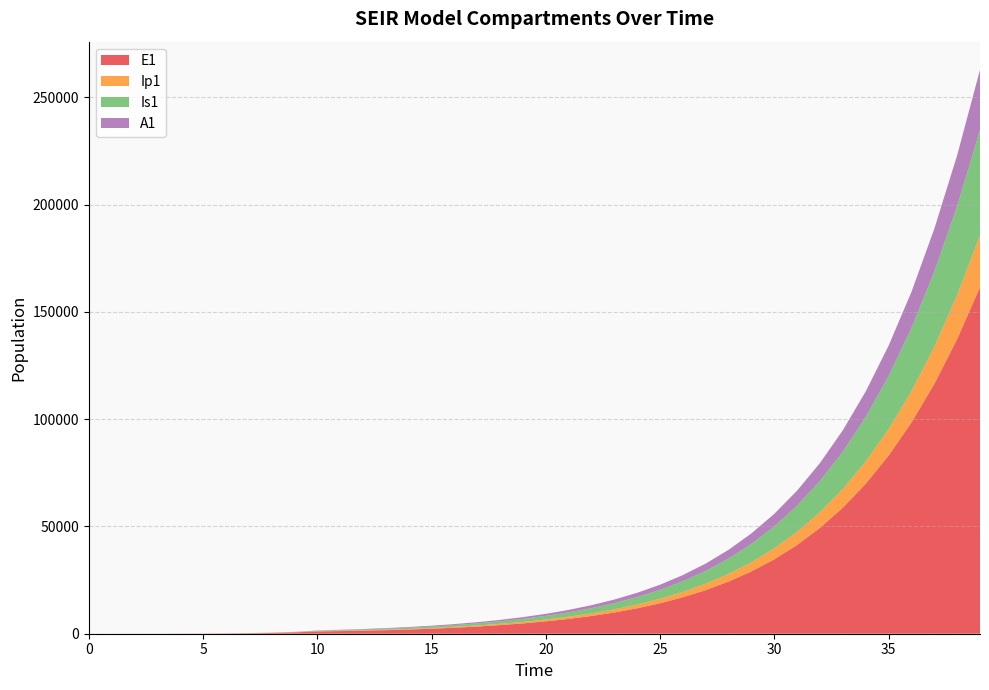

Reading left to right, what are all the values shown in this chart?

E1: 0=0.0	1=6.4	2=13.2	3=23.4	4=40.6	5=70.1	6=120.8	7=208.4	8=359.3	9=619.5	10=1068.2	11=1228.0	12=1397.8	13=1642.1	14=1953.4	15=2334.9	16=2795.8	17=3349.6	18=4013.7	19=4809.5	20=5762.6	21=6903.8	22=8269.8	23=9904.2	24=11859.0	25=14195.9	26=16988.0	27=20321.5	28=24298.1	29=29037.1	30=34678.1	31=41382.9	32=49338.6	33=58759.3	34=69887.5	35=82994.3	36=98377.9	37=116359.0	38=137272.5	39=161454.1
Ip1: 0=0.0	1=0.5	2=1.4	3=2.7	4=4.9	5=8.5	6=14.7	7=25.4	8=43.8	9=75.6	10=130.3	11=182.8	12=211.6	13=246.0	14=290.0	15=344.9	16=412.1	17=493.2	18=590.8	19=707.9	20=848.2	21=1016.3	22=1217.5	23=1458.3	24=1746.4	25=2091.0	26=2502.8	27=2994.8	28=3582.0	29=4282.4	30=5116.8	31=6109.6	32=7289.2	33=8688.2	34=10343.8	35=12298.1	36=14597.9	37=17294.6	38=20442.8	39=24099.5
Is1: 0=5.0	1=4.1	2=4.1	3=5.1	4=7.5	5=11.9	6=19.8	7=33.6	8=57.5	9=98.8	10=170.1	11=260.6	12=358.5	13=455.7	14=559.5	15=677.2	16=814.8	17=978.1	18=1173.0	19=1406.2	20=1685.4	21=2019.8	22=2420.2	23=2899.7	24=3473.7	25=4160.6	26=4982.3	27=5964.8	28=7138.9	29=8541.3	30=10214.8	31=12210.1	32=14586.5	33=17413.0	34=20769.5	35=24748.1	36=29453.5	37=35003.6	38=41529.4	39=49173.7
A1: 0=0.0	1=0.3	2=1.0	3=2.1	4=4.1	5=7.4	6=13.1	7=22.8	8=39.5	9=68.3	10=117.8	11=173.0	12=220.2	13=269.7	14=325.7	15=391.6	16=469.8	17=563.4	18=675.3	19=809.4	20=970.0	21=1162.4	22=1392.7	23=1668.4	24=1998.4	25=2393.3	26=2865.4	27=3429.8	28=4103.9	29=4908.6	30=5868.3	31=7011.6	32=8371.9	33=9988.1	34=11904.8	35=14173.1	36=16850.6	37=20001.5	38=23696.3	39=28010.4